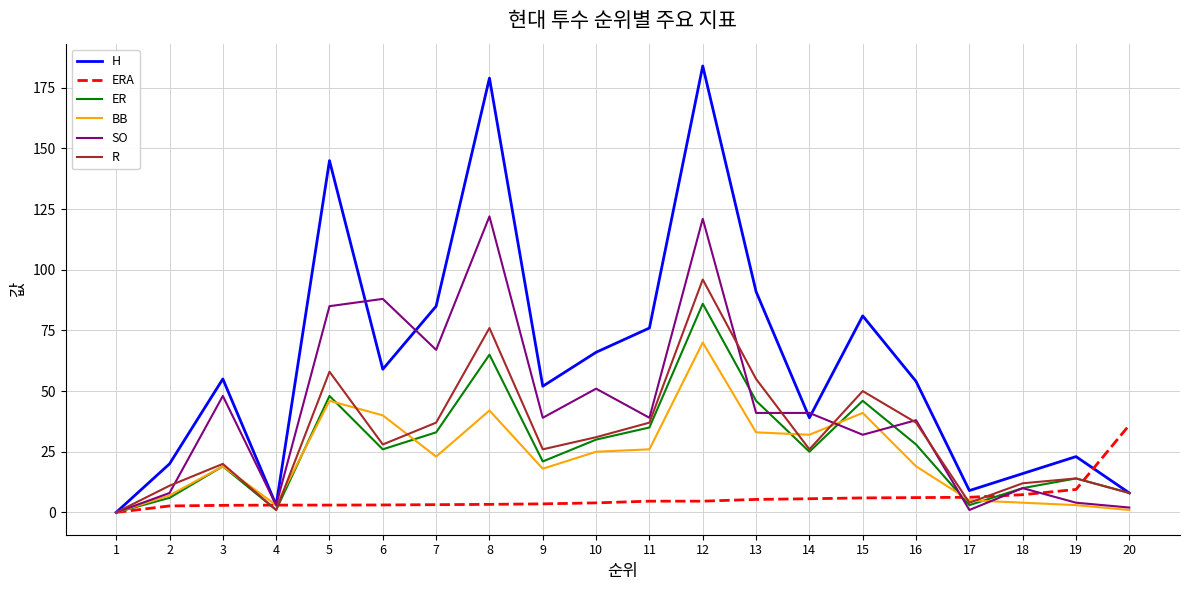

Which series has the largest range (max minus min)?

H